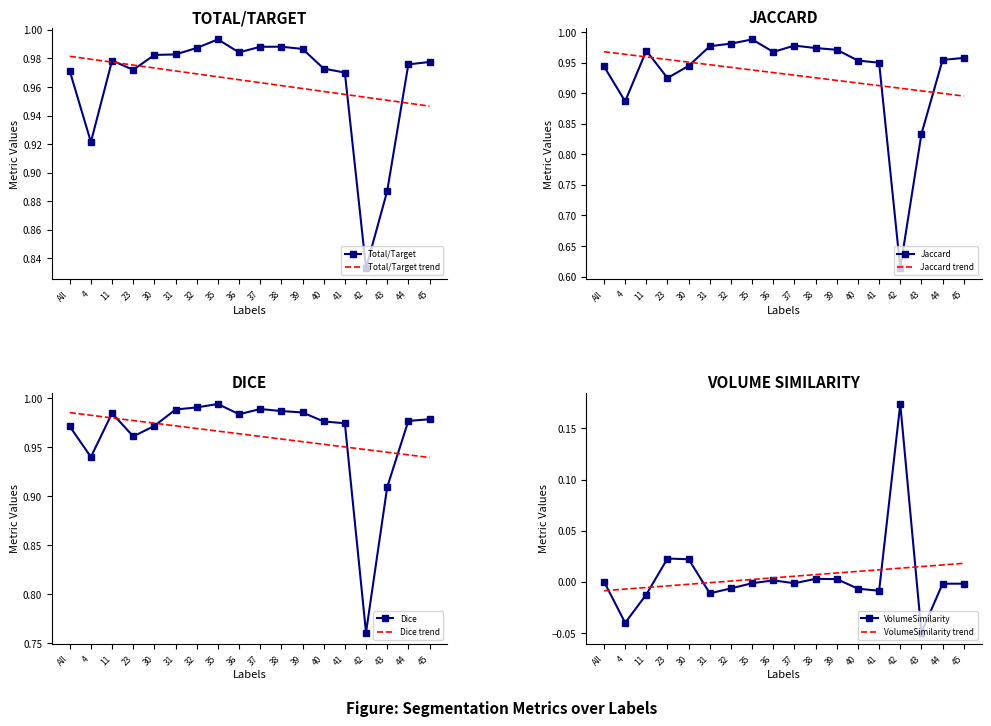

Is it true that Jaccard equals 1.0 at 35?

True